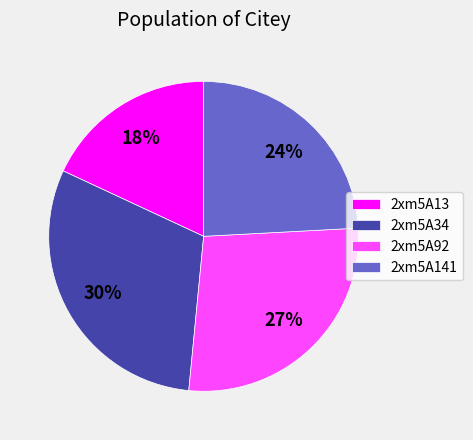

Does any single category account for the majority?

No